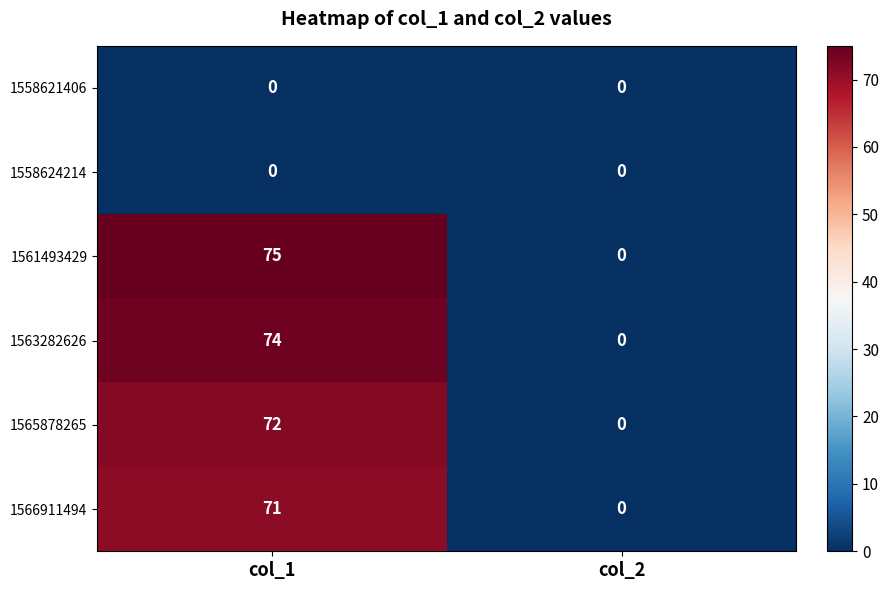

Which category has the lowest value in the 1565878265 series?

col_2